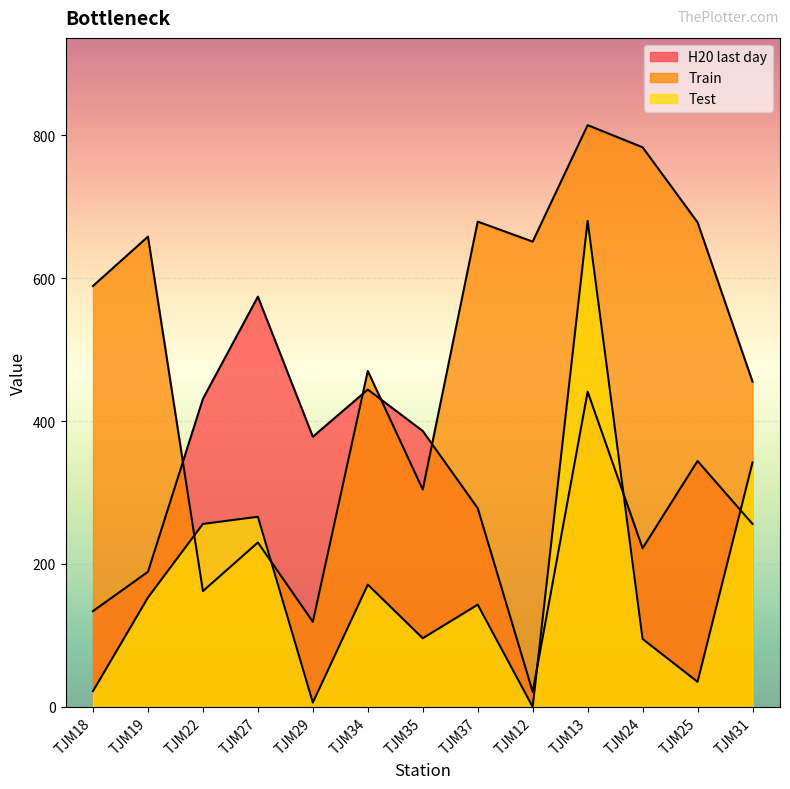

What position from the right is TJM12?

5